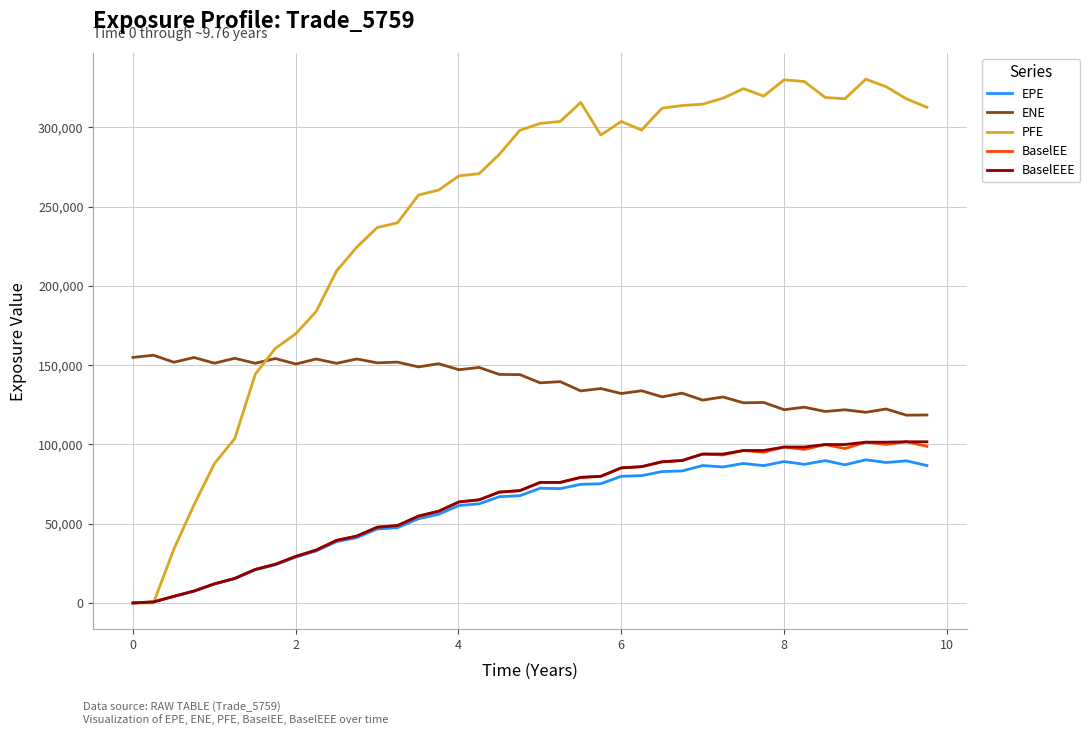

How many lines are shown in the chart?

5